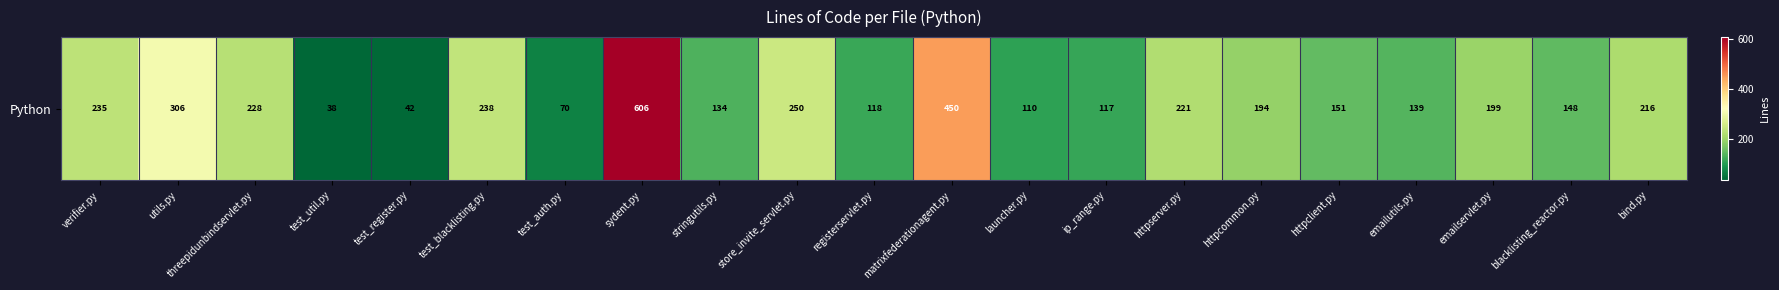

What is the sum of the values at test_auth.py and blacklisting_reactor.py?

218